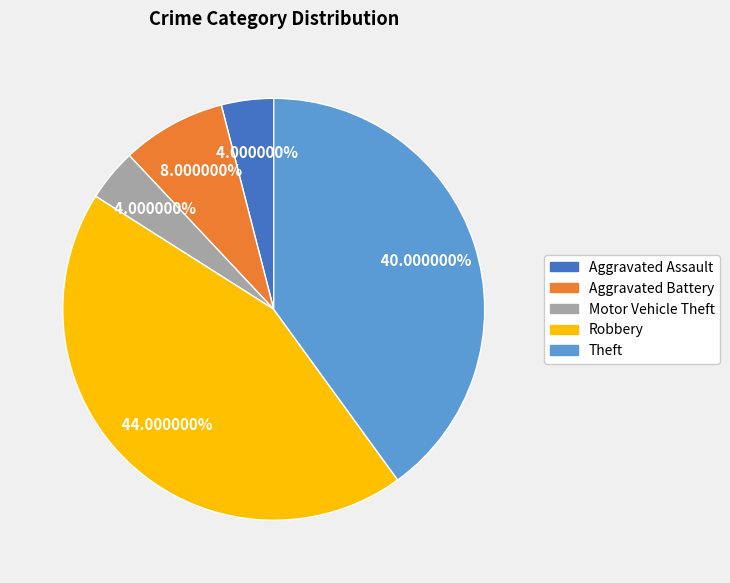

To the nearest percent, what is the difference between the largest and smallest slice percentages?

40%